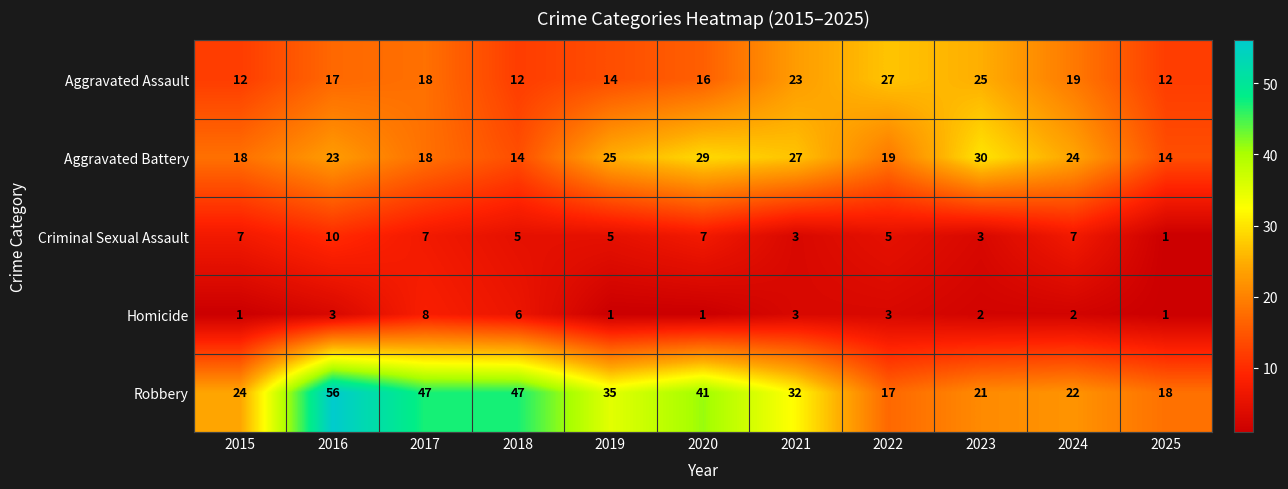

Which series has the largest range (max minus min)?

Robbery